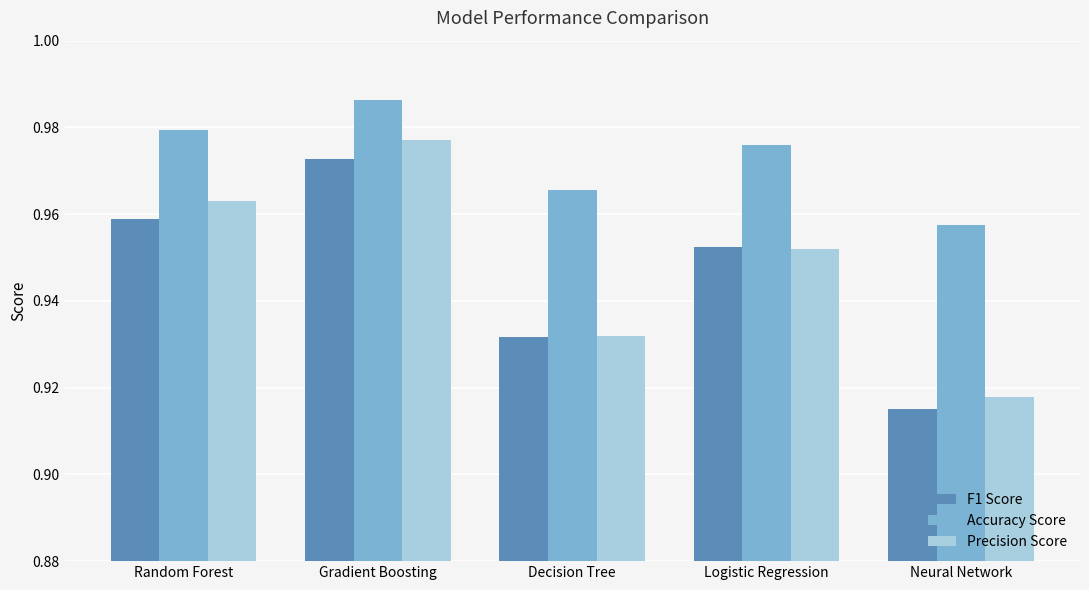

Between Random Forest and Decision Tree, which series saw the biggest shift?

Precision Score